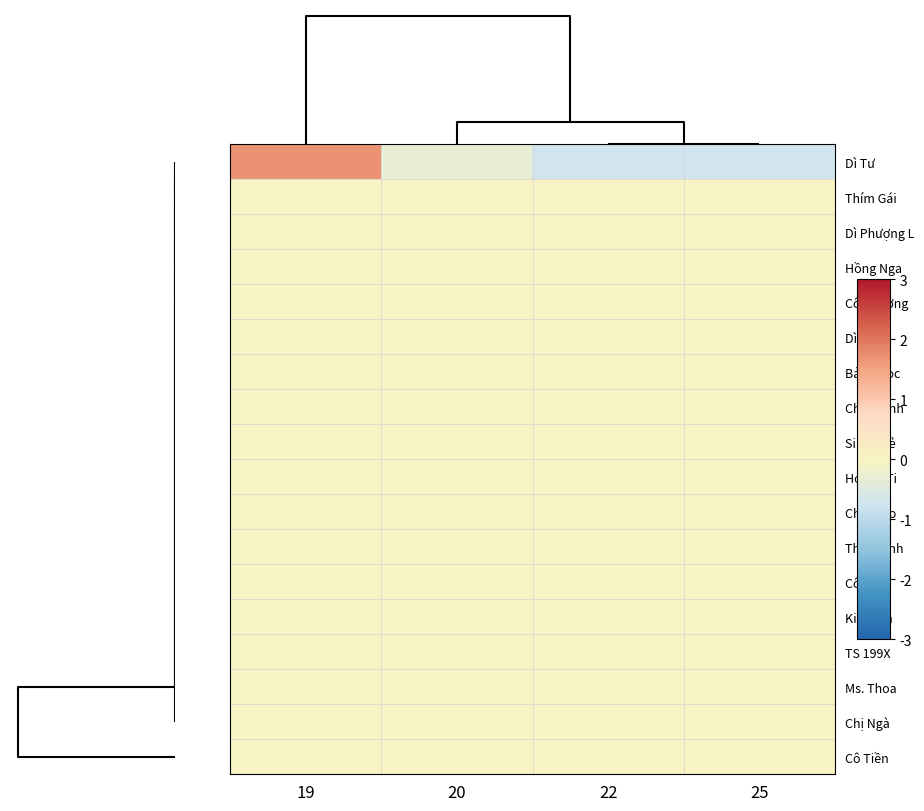

Reading left to right, what are all the values shown in this chart?

Dì Tư: 19=1.7	20=-0.3	22=-0.7	25=-0.7
Thím Gái: 19=0.0	20=0.0	22=0.0	25=0.0
Dì Phượng L: 19=0.0	20=0.0	22=0.0	25=0.0
Hồng Nga: 19=0.0	20=0.0	22=0.0	25=0.0
Cô Phượng: 19=0.0	20=0.0	22=0.0	25=0.0
Dì Luận: 19=0.0	20=0.0	22=0.0	25=0.0
Bảo Ngọc: 19=0.0	20=0.0	22=0.0	25=0.0
Chị Thanh: 19=0.0	20=0.0	22=0.0	25=0.0
Sinh Thẻ: 19=0.0	20=0.0	22=0.0	25=0.0
Hoàng Ti: 19=0.0	20=0.0	22=0.0	25=0.0
Chị Thảo: 19=0.0	20=0.0	22=0.0	25=0.0
Thúy Bình: 19=0.0	20=0.0	22=0.0	25=0.0
Cô Bé: 19=0.0	20=0.0	22=0.0	25=0.0
Kim Vân: 19=0.0	20=0.0	22=0.0	25=0.0
TS 199X: 19=0.0	20=0.0	22=0.0	25=0.0
Ms. Thoa: 19=0.0	20=0.0	22=0.0	25=0.0
Chị Ngà: 19=0.0	20=0.0	22=0.0	25=0.0
Cô Tiền: 19=0.0	20=0.0	22=0.0	25=0.0